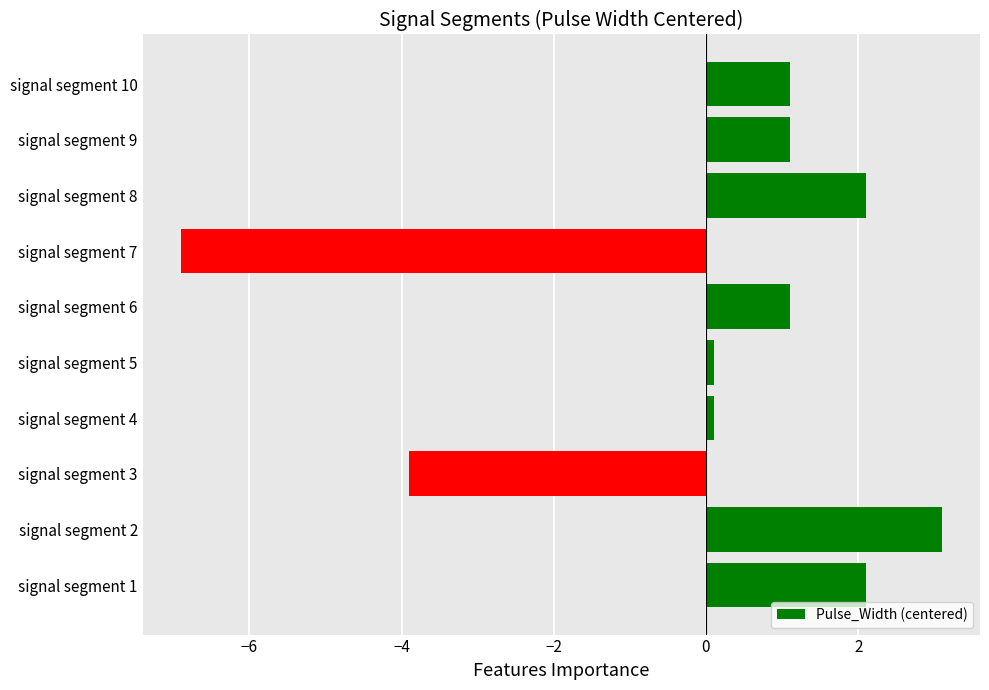

Are the bars grouped side by side (vs. stacked)?

No